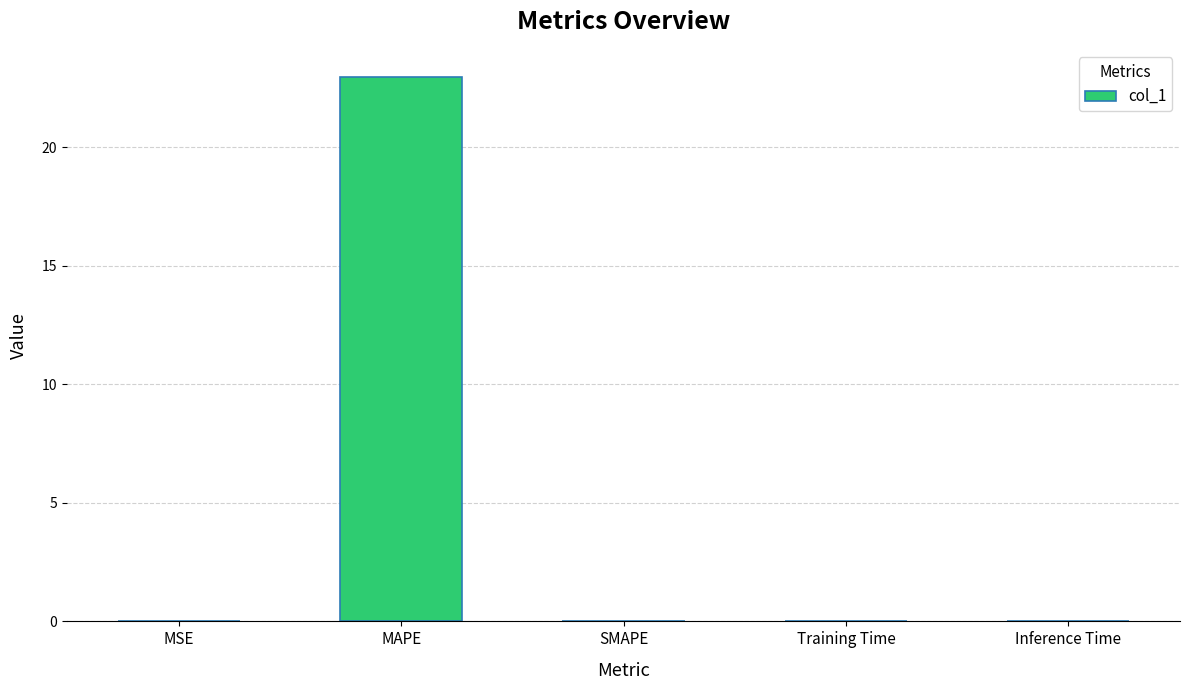

Count the number of data series in this chart.

1